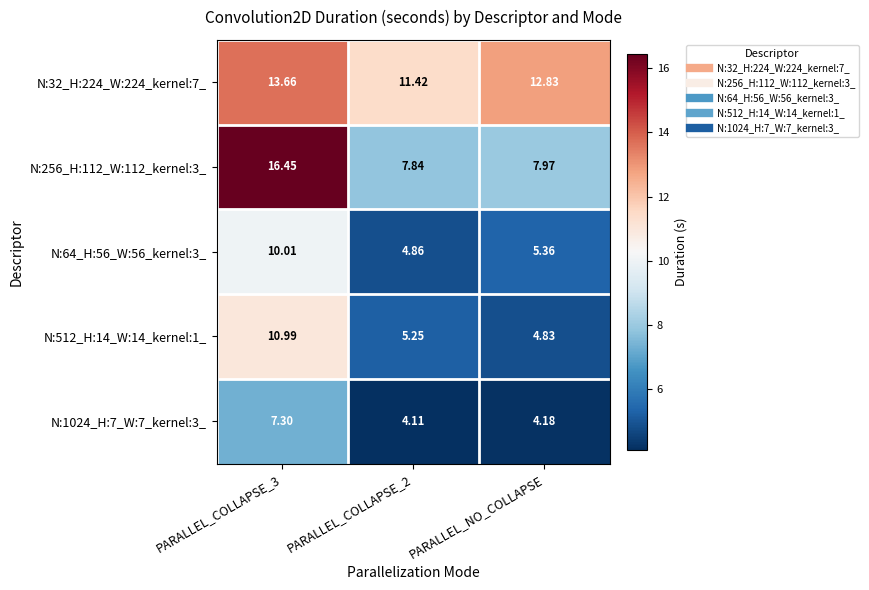

At which label is N:256_H:112_W:112_kernel:3_ closest to 12?

PARALLEL_NO_COLLAPSE